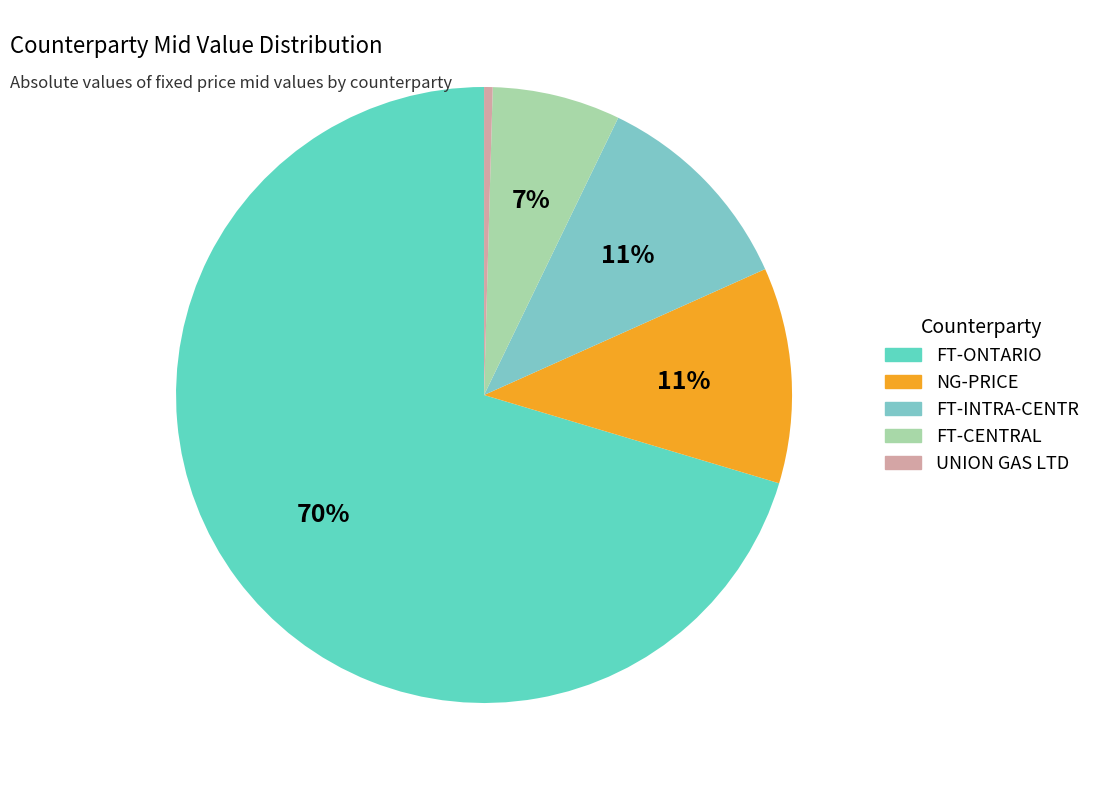

To the nearest percent, what is the difference between the FT-INTRA-CENTR and FT-ONTARIO slice percentages?

59%